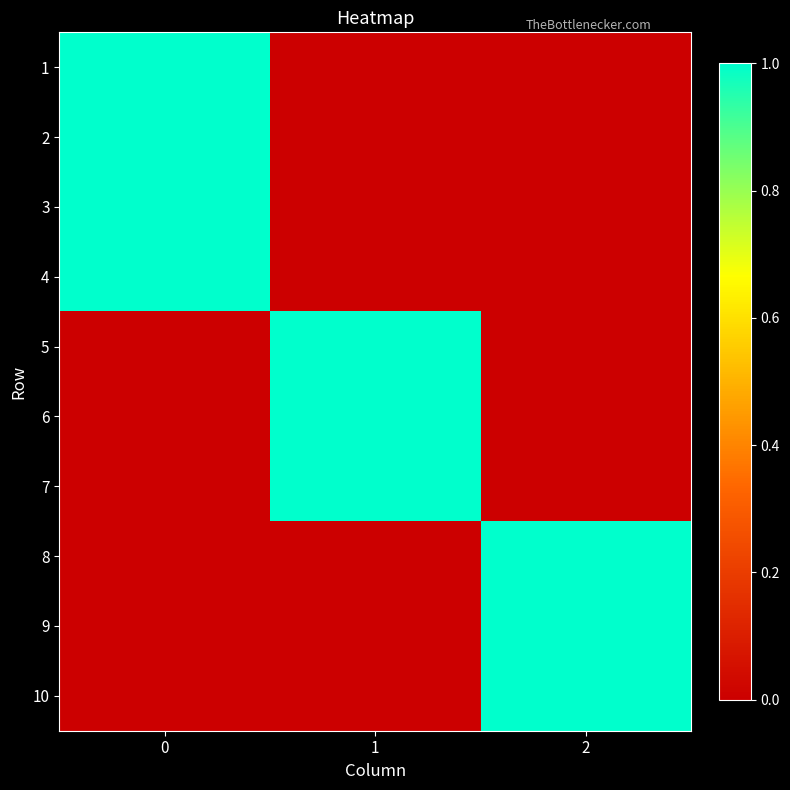

Reading right to left, transcribe all the data shown in this chart.

1: 2=0	1=0	0=1
2: 2=0	1=0	0=1
3: 2=0	1=0	0=1
4: 2=0	1=0	0=1
5: 2=0	1=1	0=0
6: 2=0	1=1	0=0
7: 2=0	1=1	0=0
8: 2=1	1=0	0=0
9: 2=1	1=0	0=0
10: 2=1	1=0	0=0